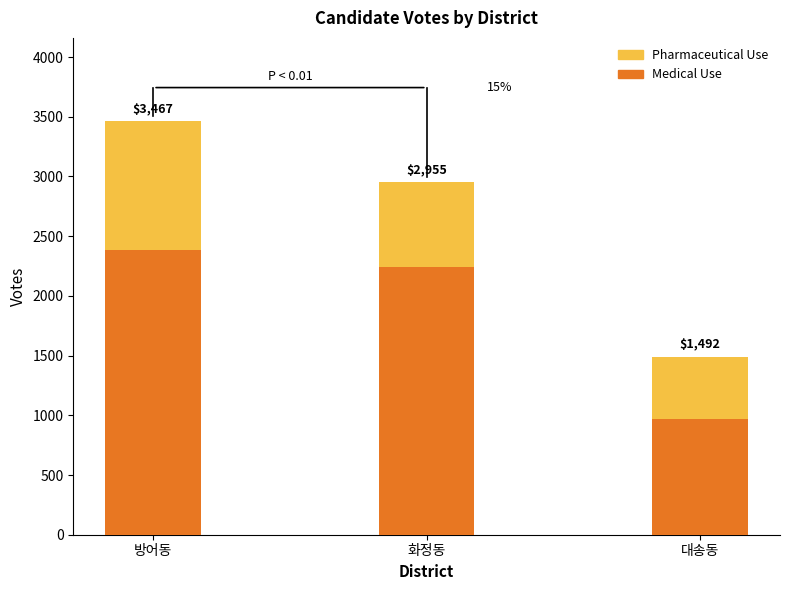

Which series has the widest spread of values?

Medical Use